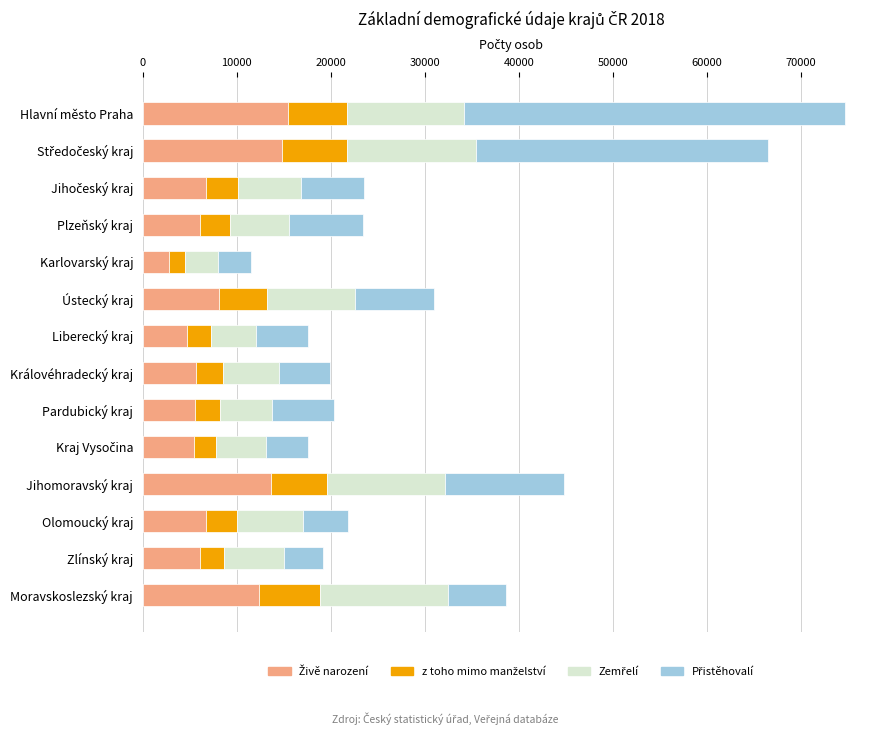

What is the total value across all series at Zlínský kraj?

19215